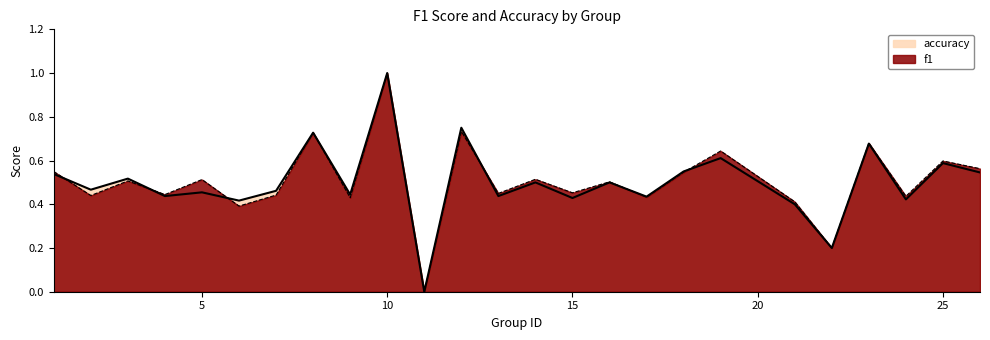

In f1, how many points are lower than both neighbors (excluding endpoints)?

10